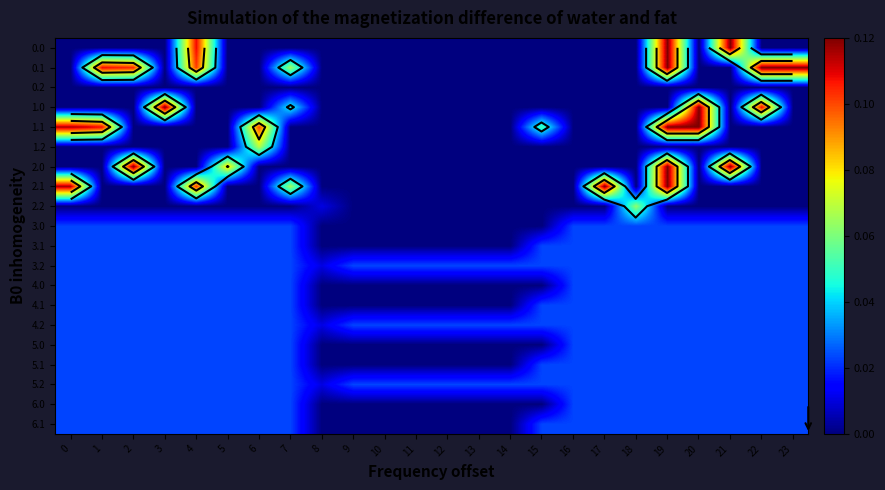

The 4.0 series shows 0.0 at 19. True or false?

False